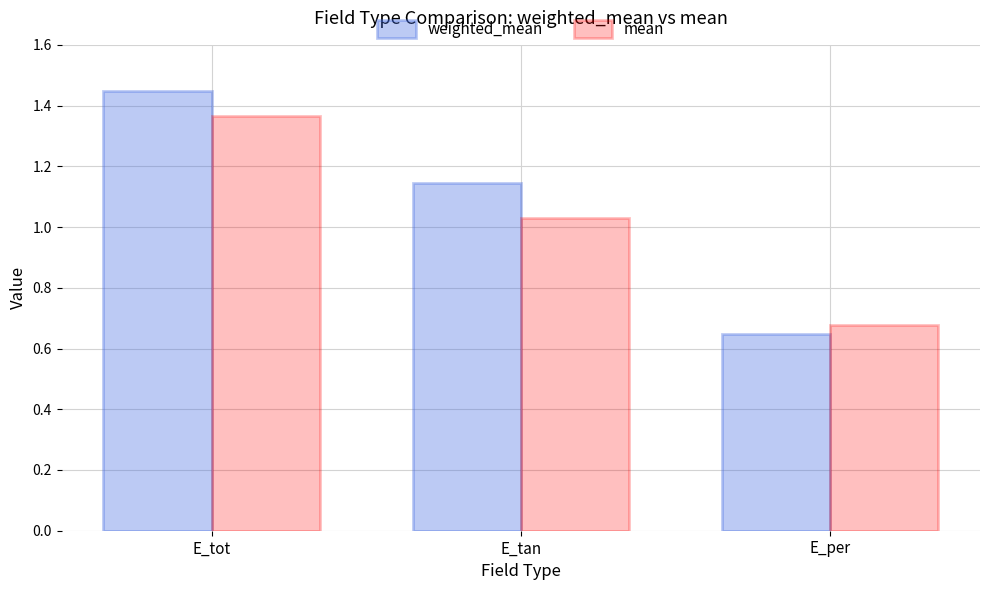

What is the difference between the second highest and minimum values in the mean series?

0.4